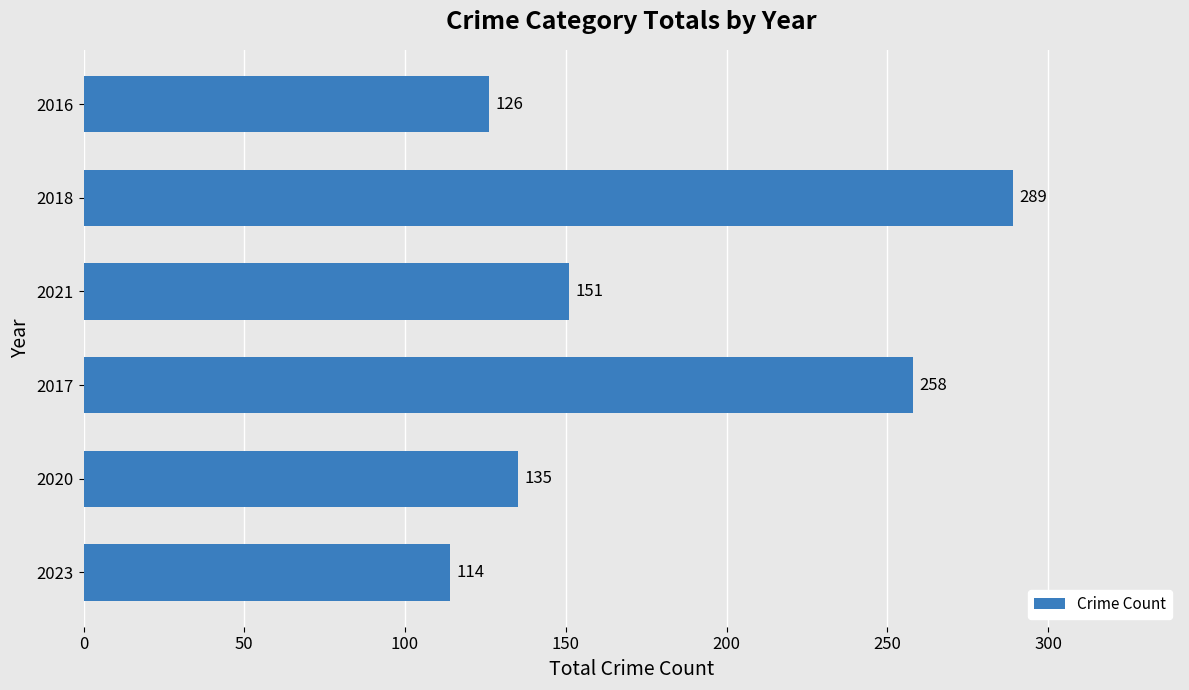

What value does the data have at 2017, to the nearest 50?

250